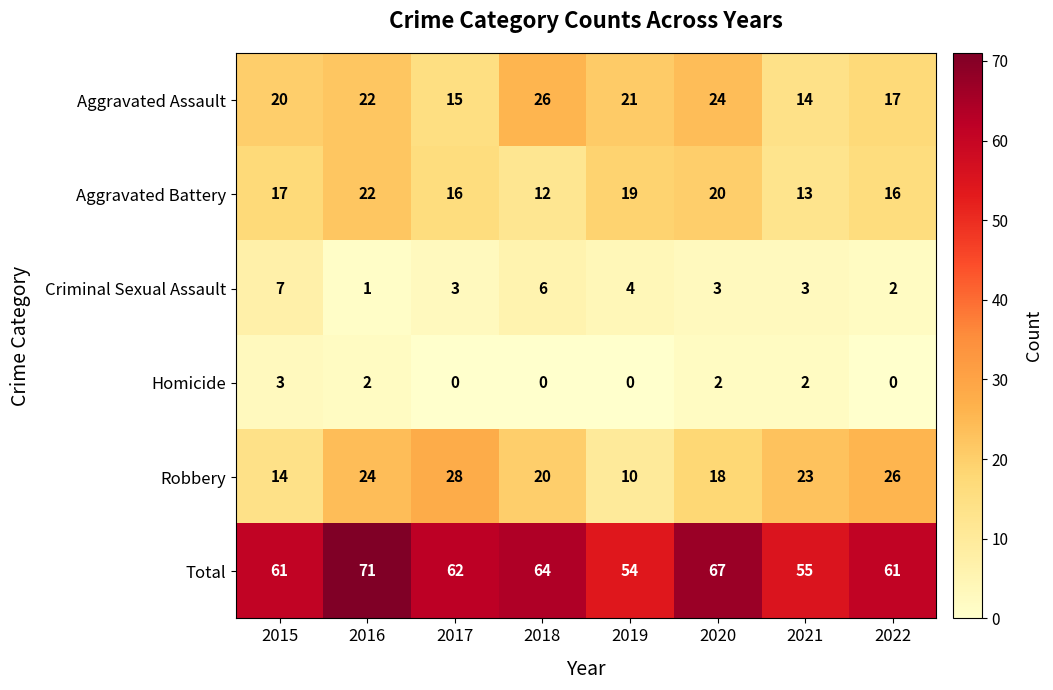

How many distinct data groups are displayed?

6